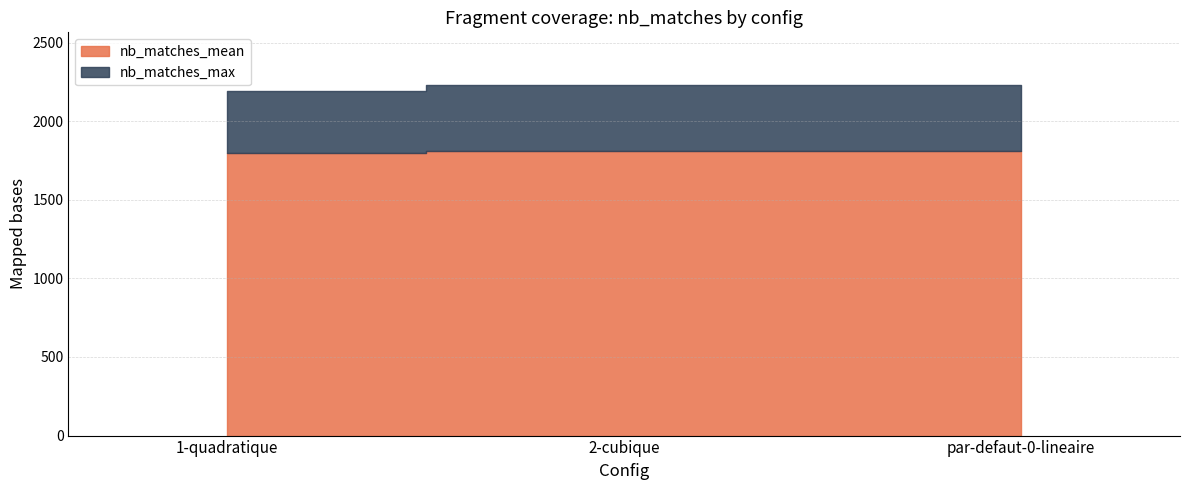

The nb_matches_max series shows 1036.5 at 2-cubique. True or false?

False